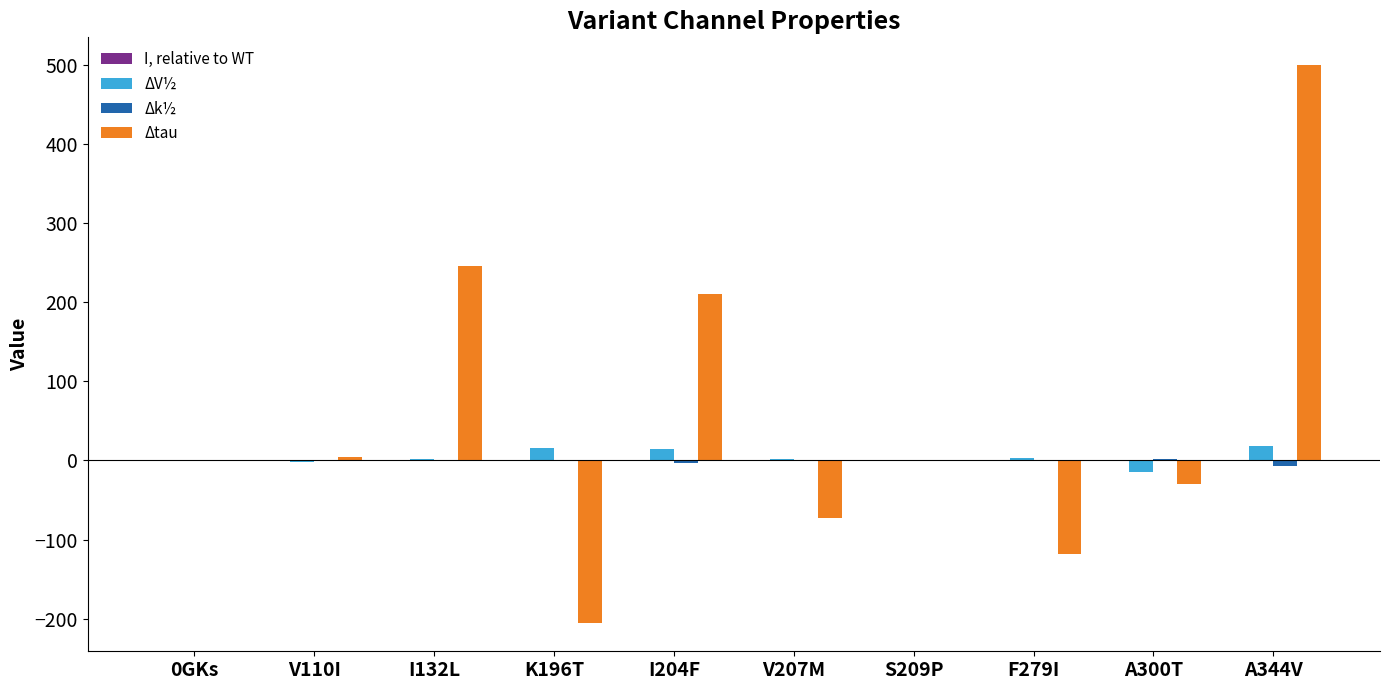

Between I204F and A300T, which series saw the biggest shift?

Δtau